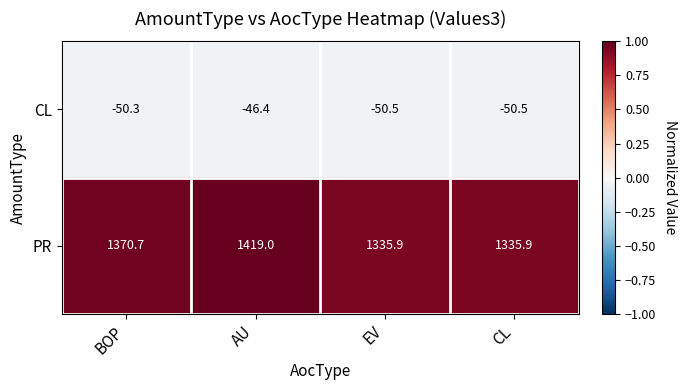

What value does the PR series have at CL?

1335.9